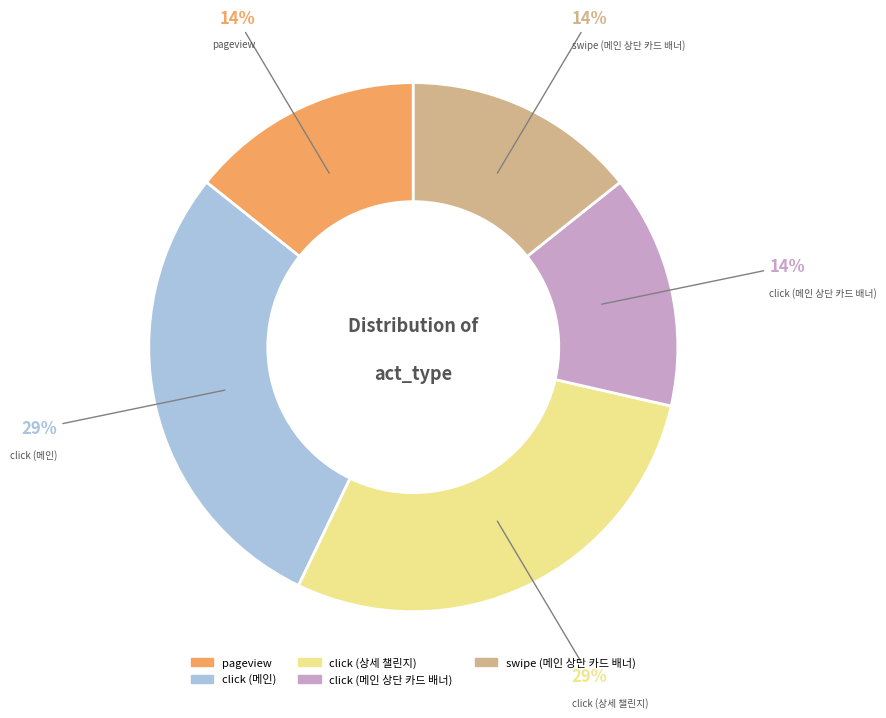

To the nearest percent, what is the average slice percentage?

20%